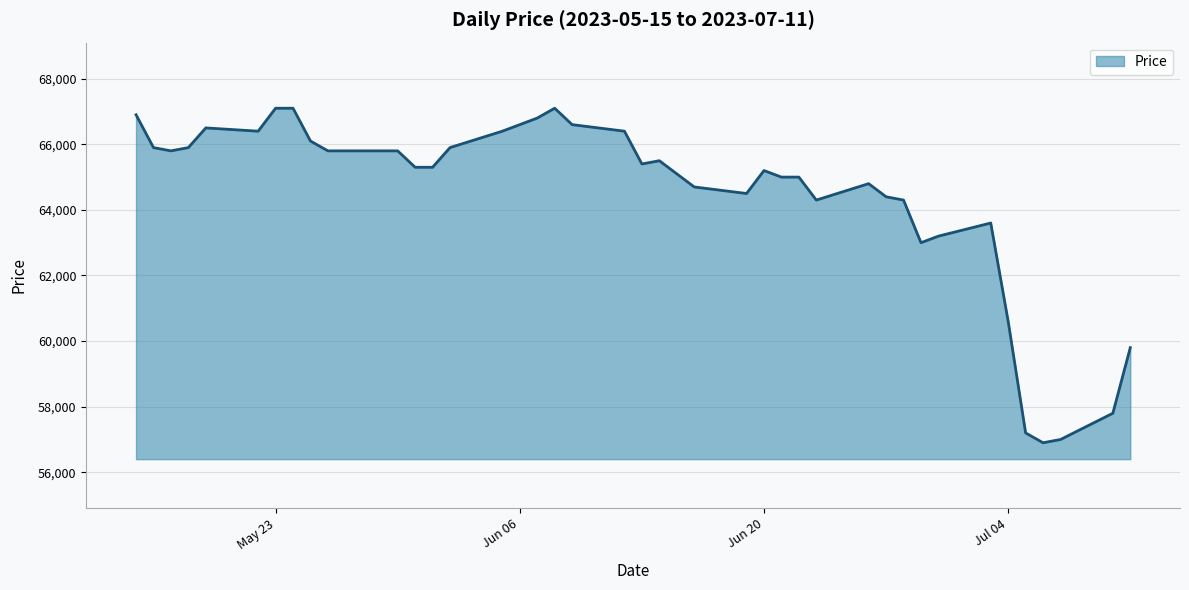

Does the chart display data point markers on the line(s)?

No